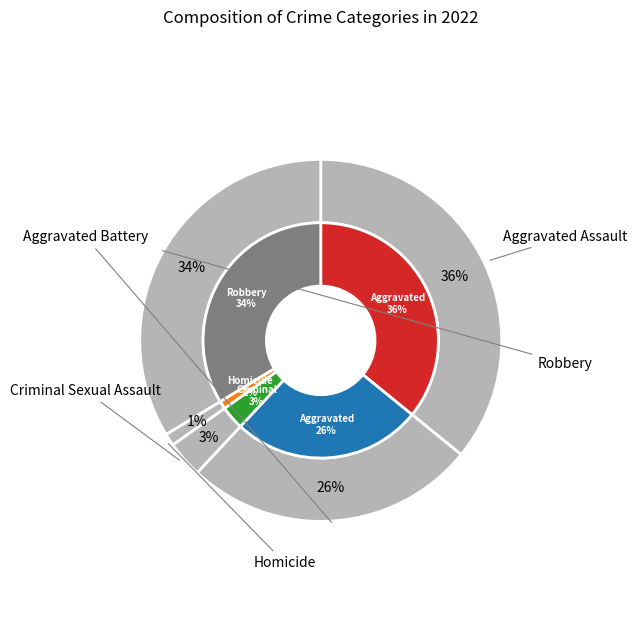

What is the total percentage of Robbery and Criminal Sexual Assault?

37.0%